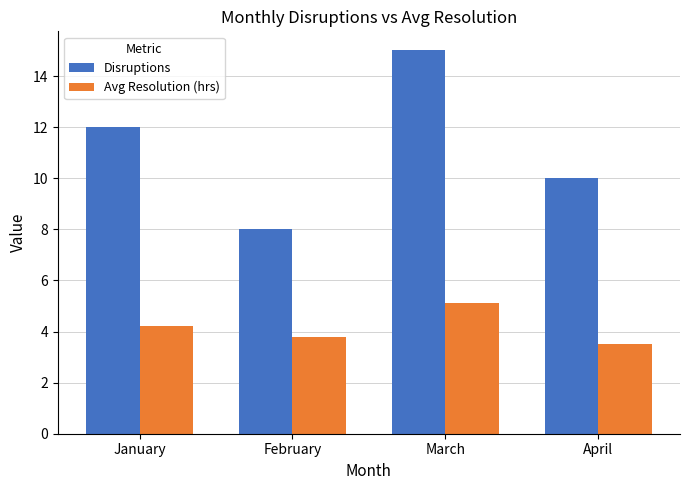

What is the value of the Avg Resolution (hrs) bar at the 1st from the left?

4.2